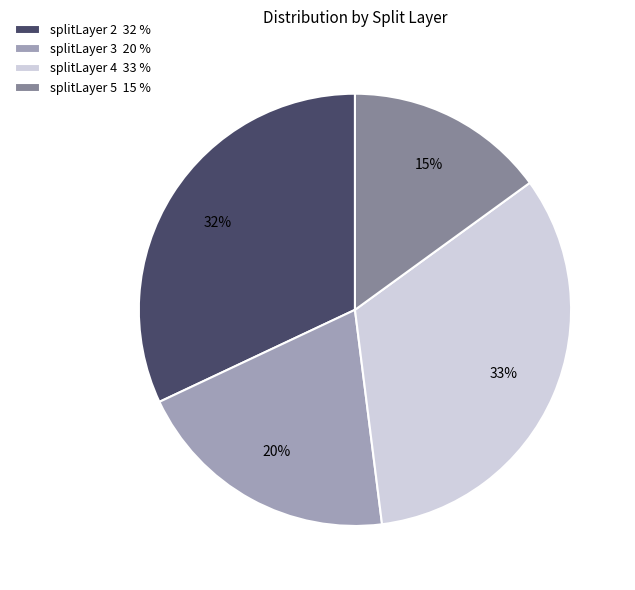

Count the number of slices in the pie.

4